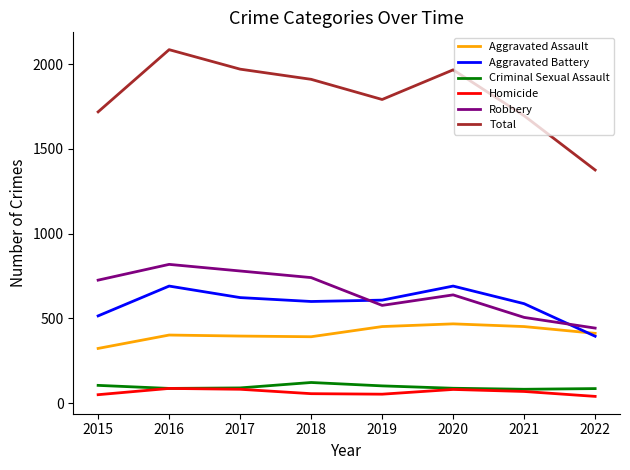

True or false: Total and Homicide cross at least once.

False